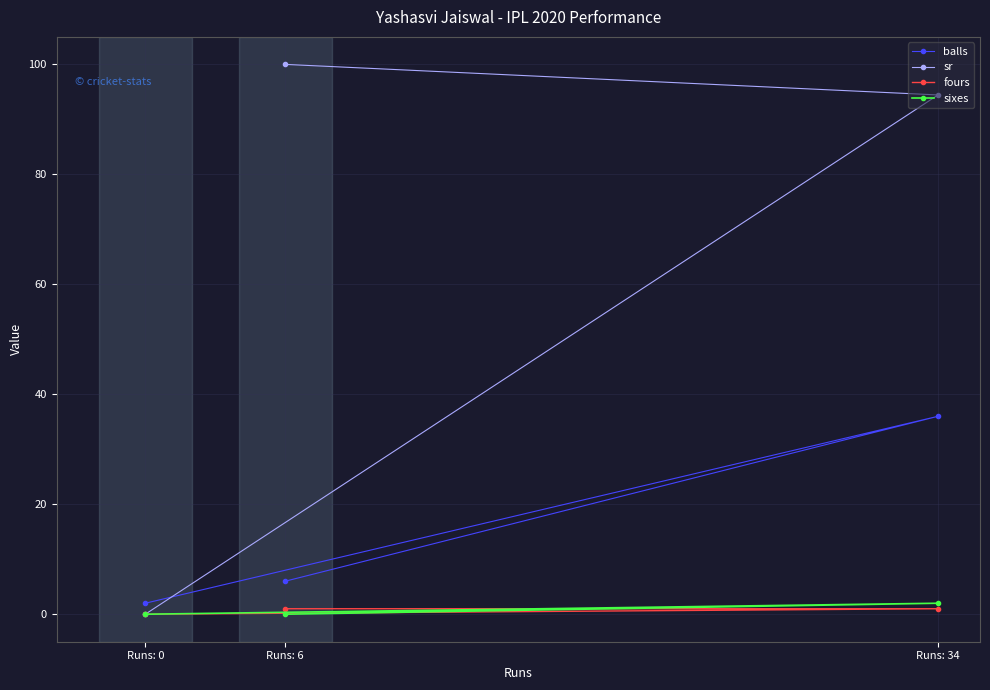

What is the spread (max minus min) of values at Runs: 34?

93.4